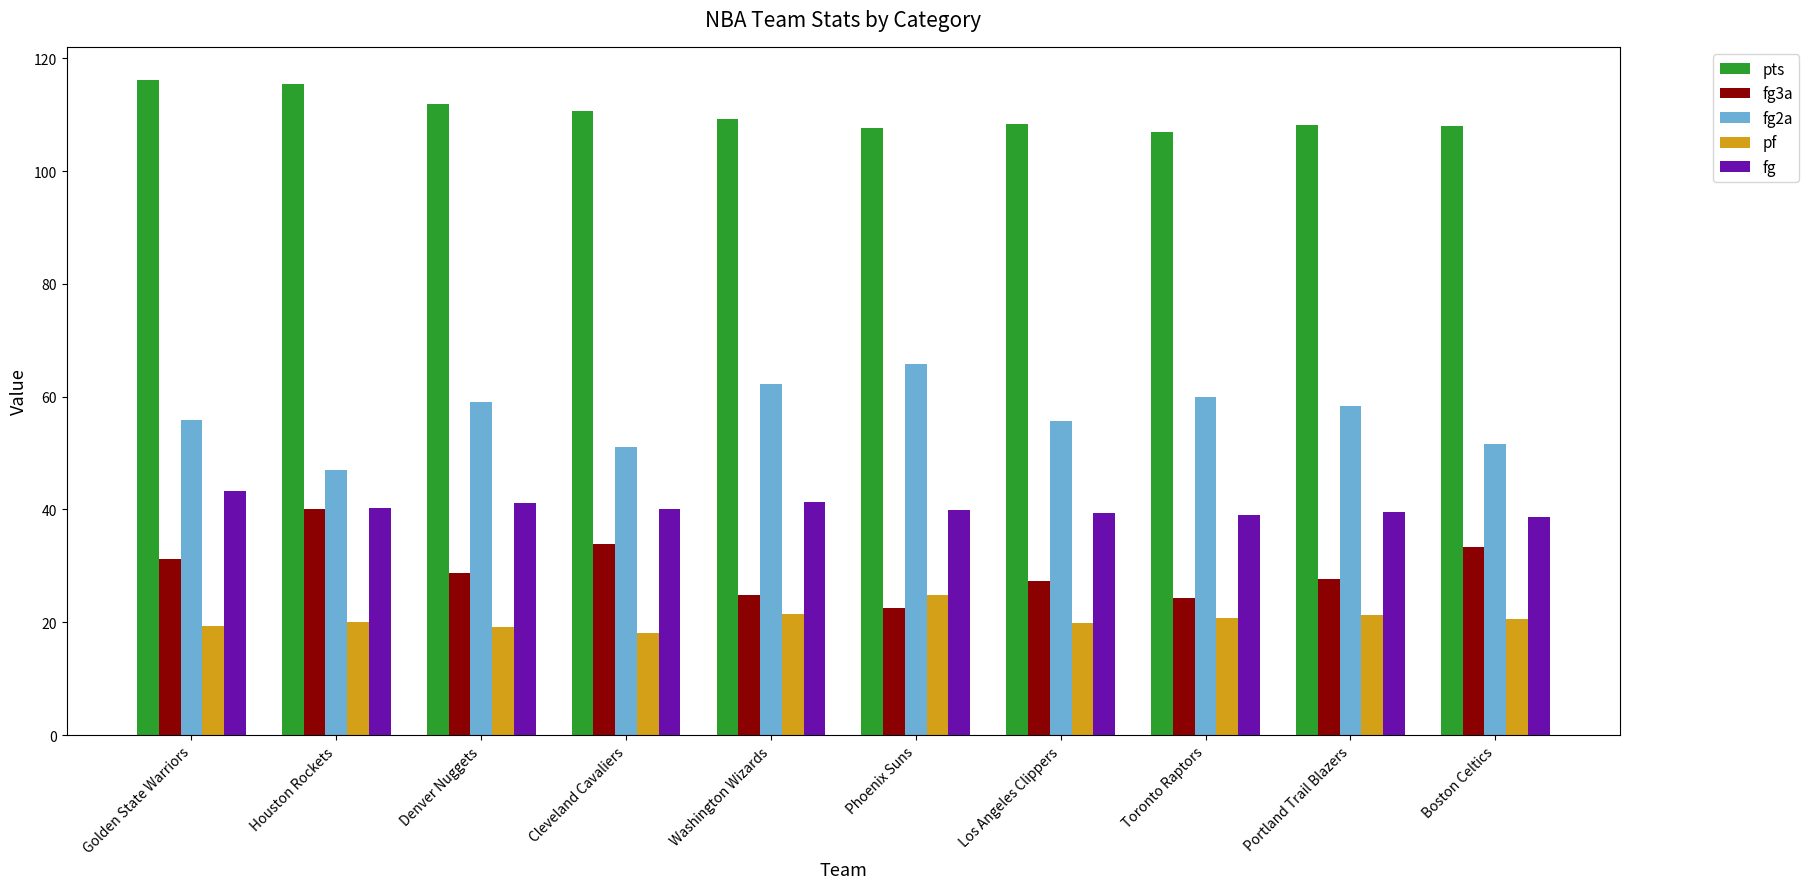

What is the minimum value for pts?

107.0